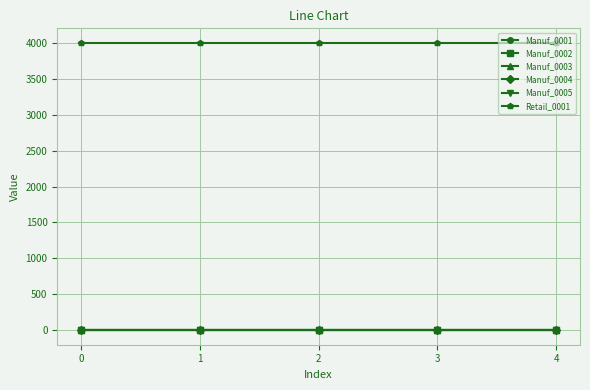

Rank the series at 4 from lowest to highest value.

Manuf_0001, Manuf_0002, Manuf_0003, Manuf_0004, Manuf_0005, Retail_0001